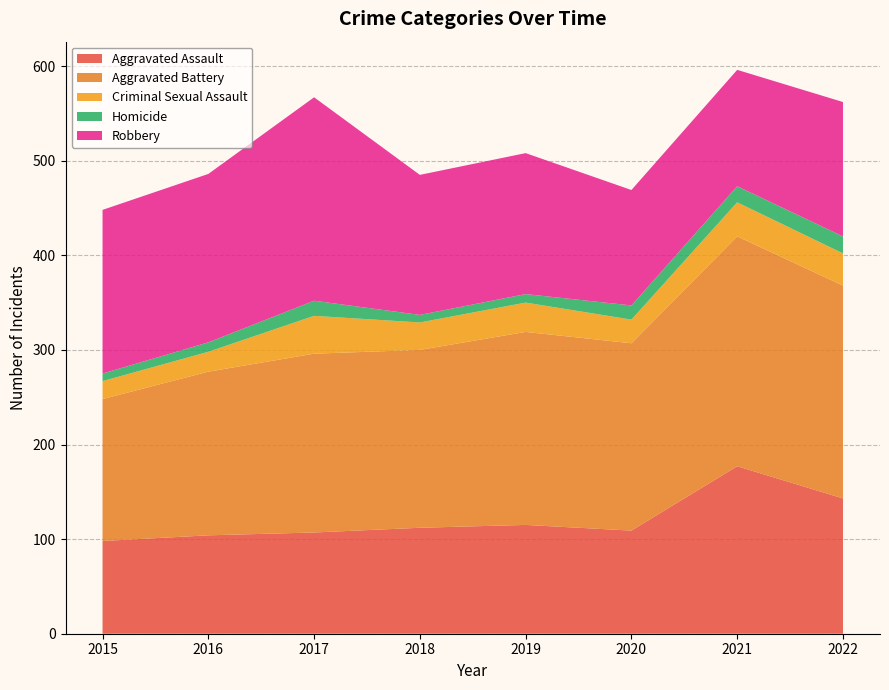

Reading left to right, list all the values displayed in this chart.

Aggravated Assault: 98	104	107	112	115	109	177	143
Aggravated Battery: 150	173	189	188	204	198	243	225
Criminal Sexual Assault: 19	21	40	29	31	25	36	34
Homicide: 8	10	16	8	9	15	17	18
Robbery: 173	178	215	148	149	122	123	142